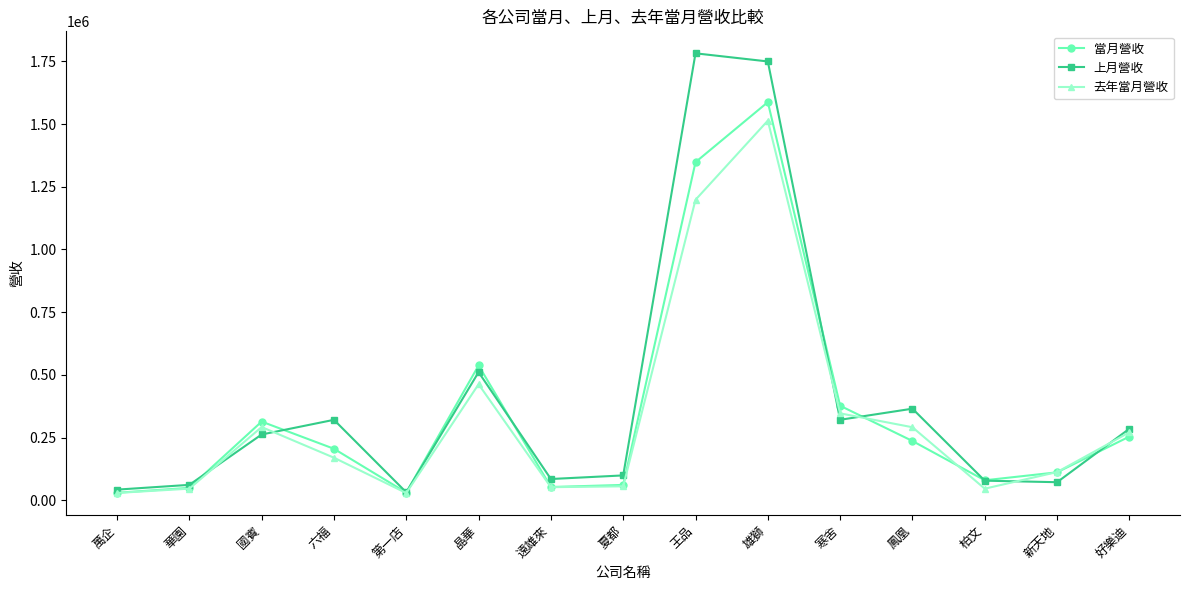

What is the spread (max minus min) of values at 國賓?

51443